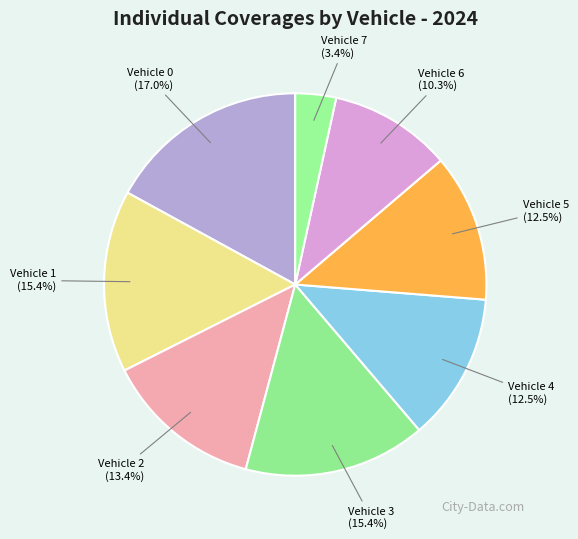

Which has a higher value, Vehicle 1 or Vehicle 6?

Vehicle 1